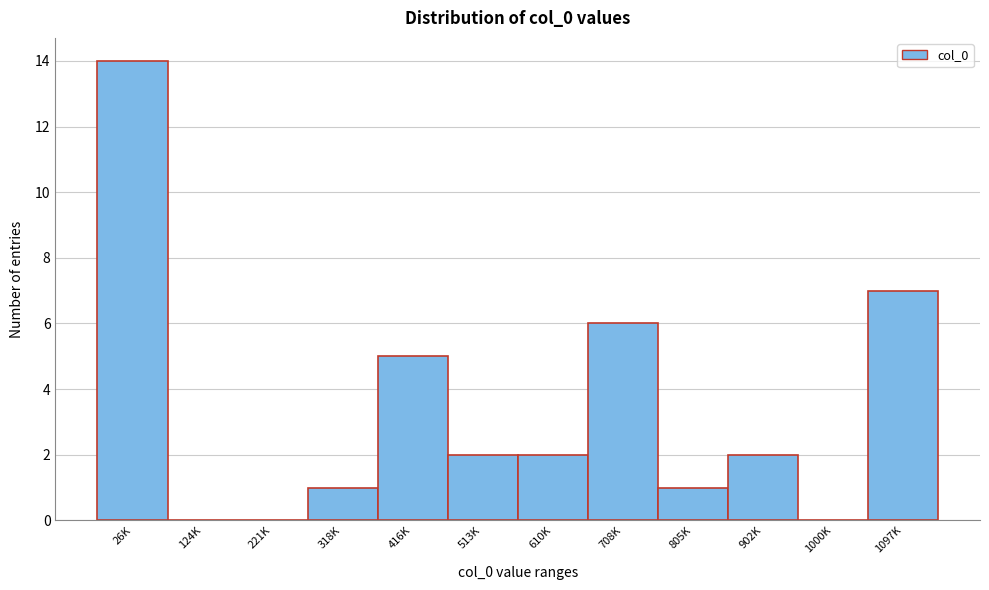

Reading left to right, transcribe all the data shown in this chart.

26K=14	124K=0	221K=0	318K=1	416K=5	513K=2	610K=2	708K=6	805K=1	902K=2	1000K=0	1097K=7